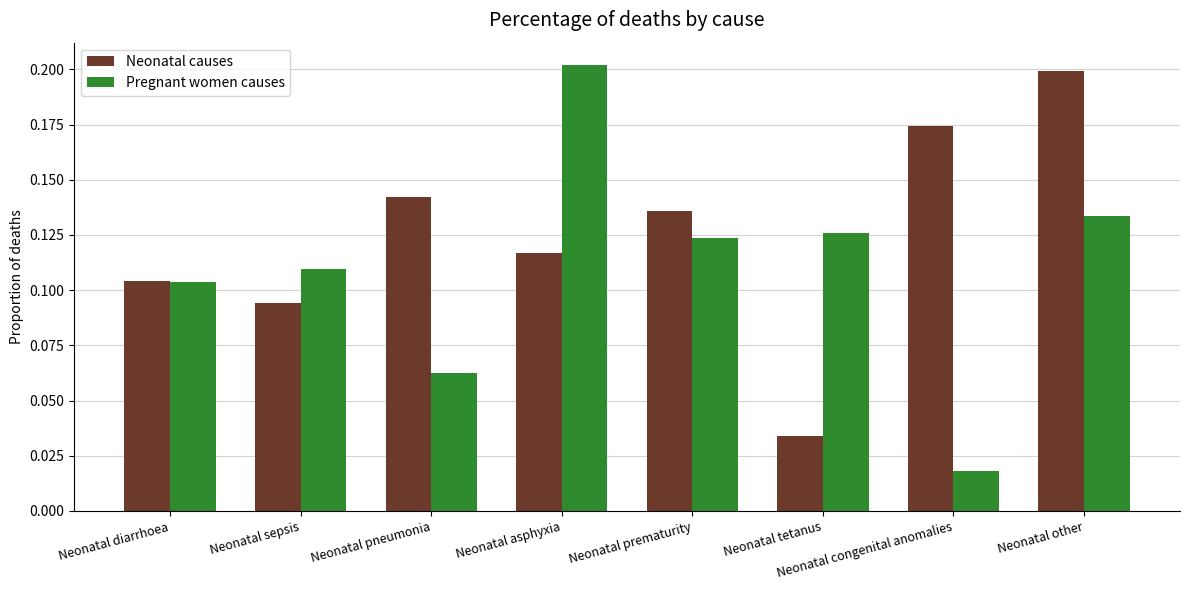

Which series has the largest range (max minus min)?

Pregnant women causes